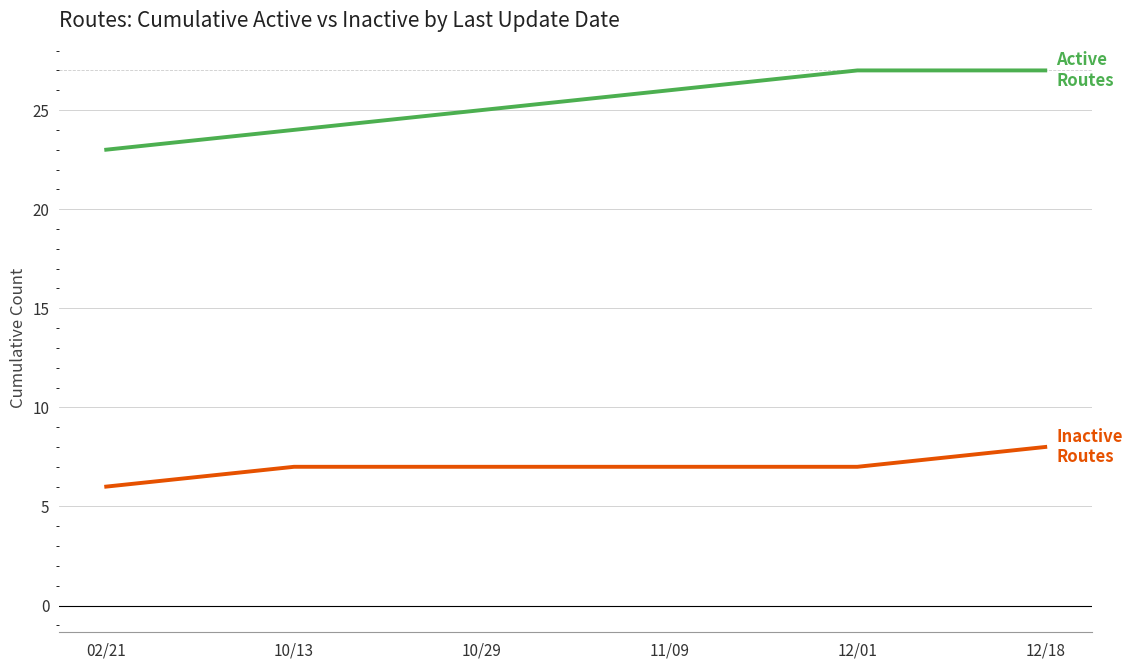

What is the difference between the highest and lowest values at 10/13?

17